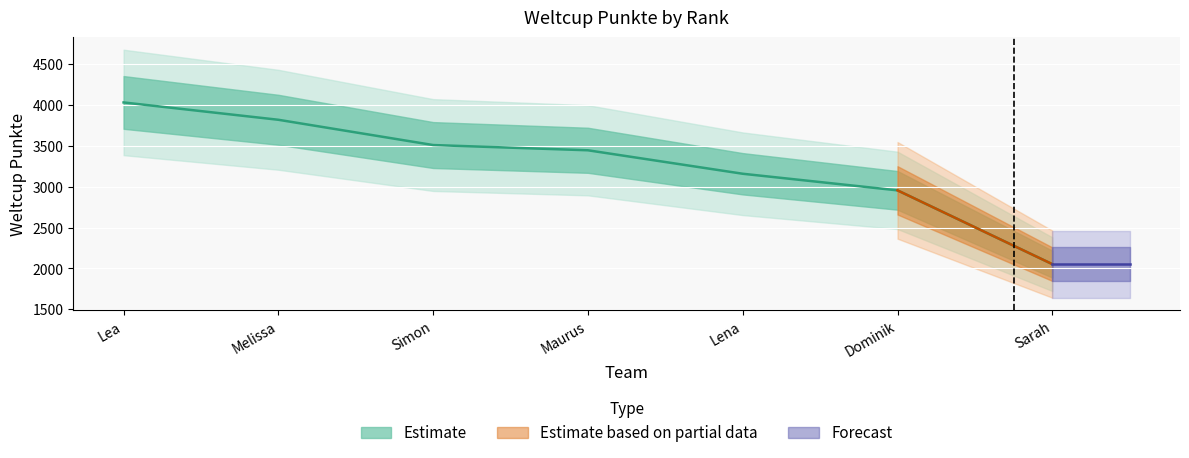

Reading left to right, extract all data points from this chart.

Lea=4030	Melissa=3818	Simon=3509	Maurus=3445	Lena=3158	Dominik=2955	Sarah=2053